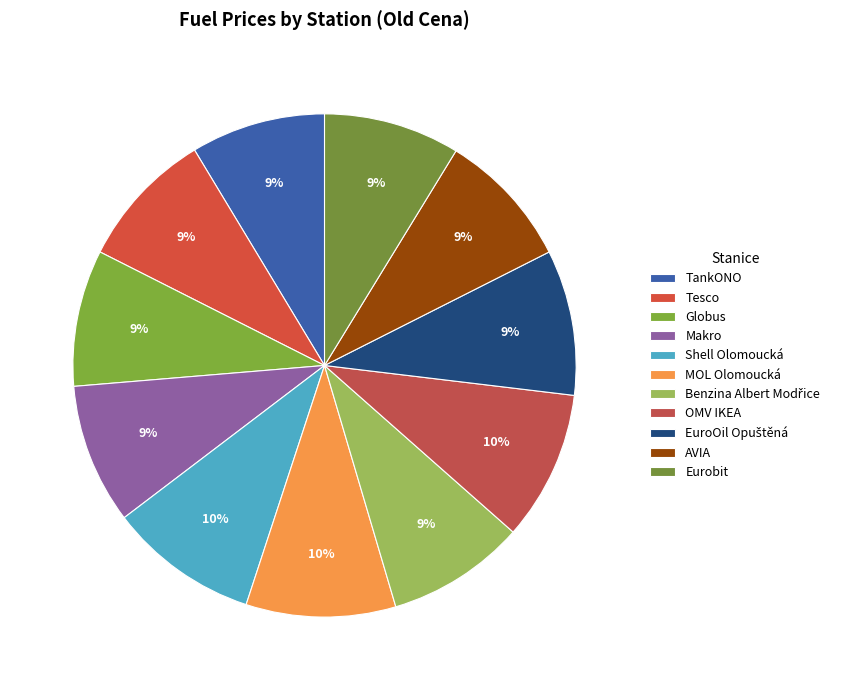

Count the number of slices in the pie.

11